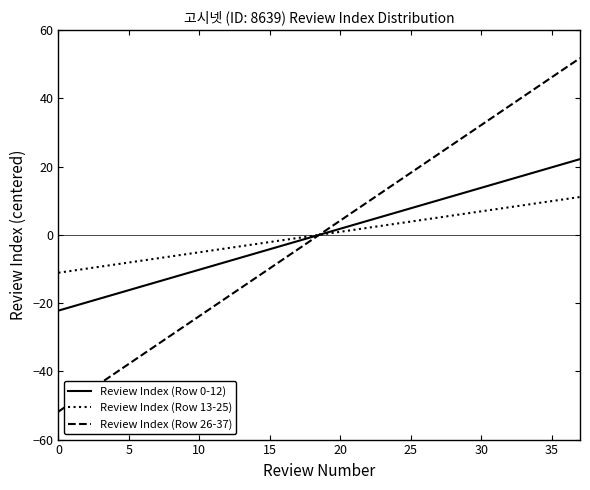

List the series in order of their peak value, lowest first.

Review Index (Row 13-25), Review Index (Row 0-12), Review Index (Row 26-37)